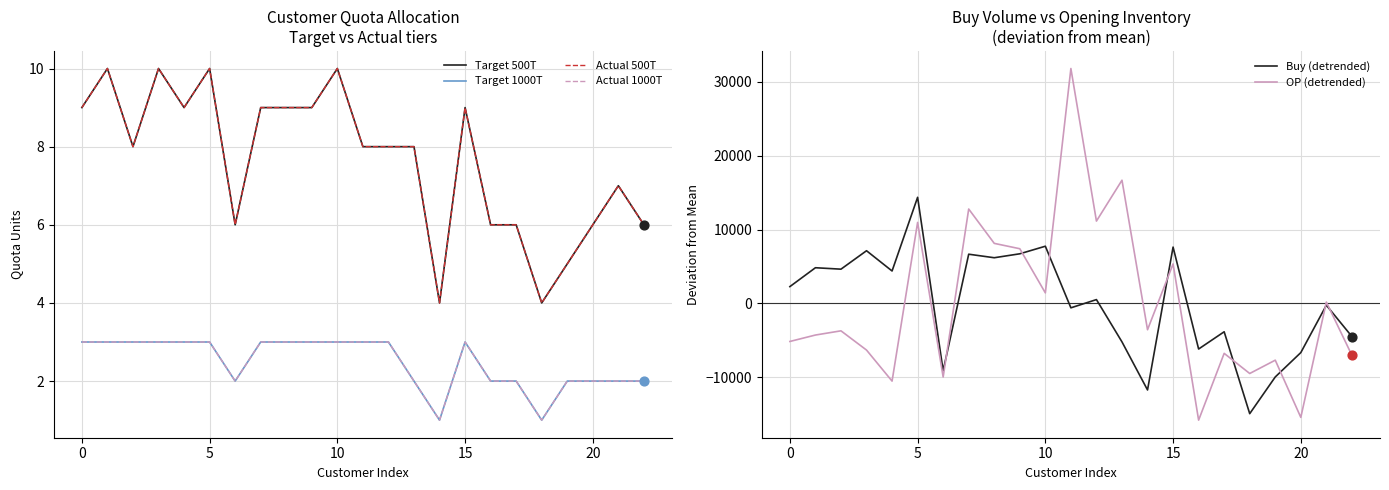

At how many categories does at least one series exceed -8565?

23